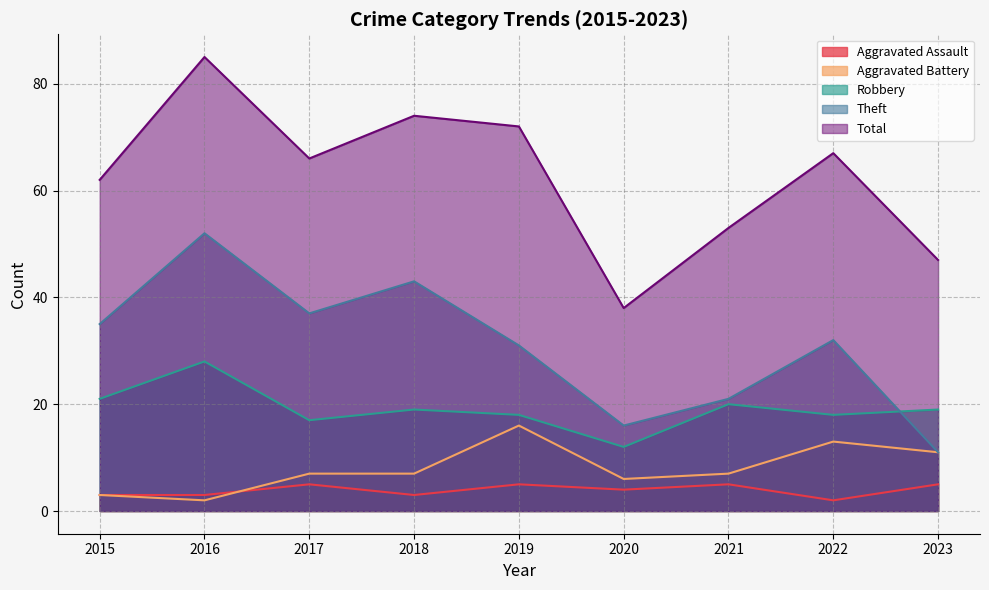

At which label does Total reach its minimum?

2020